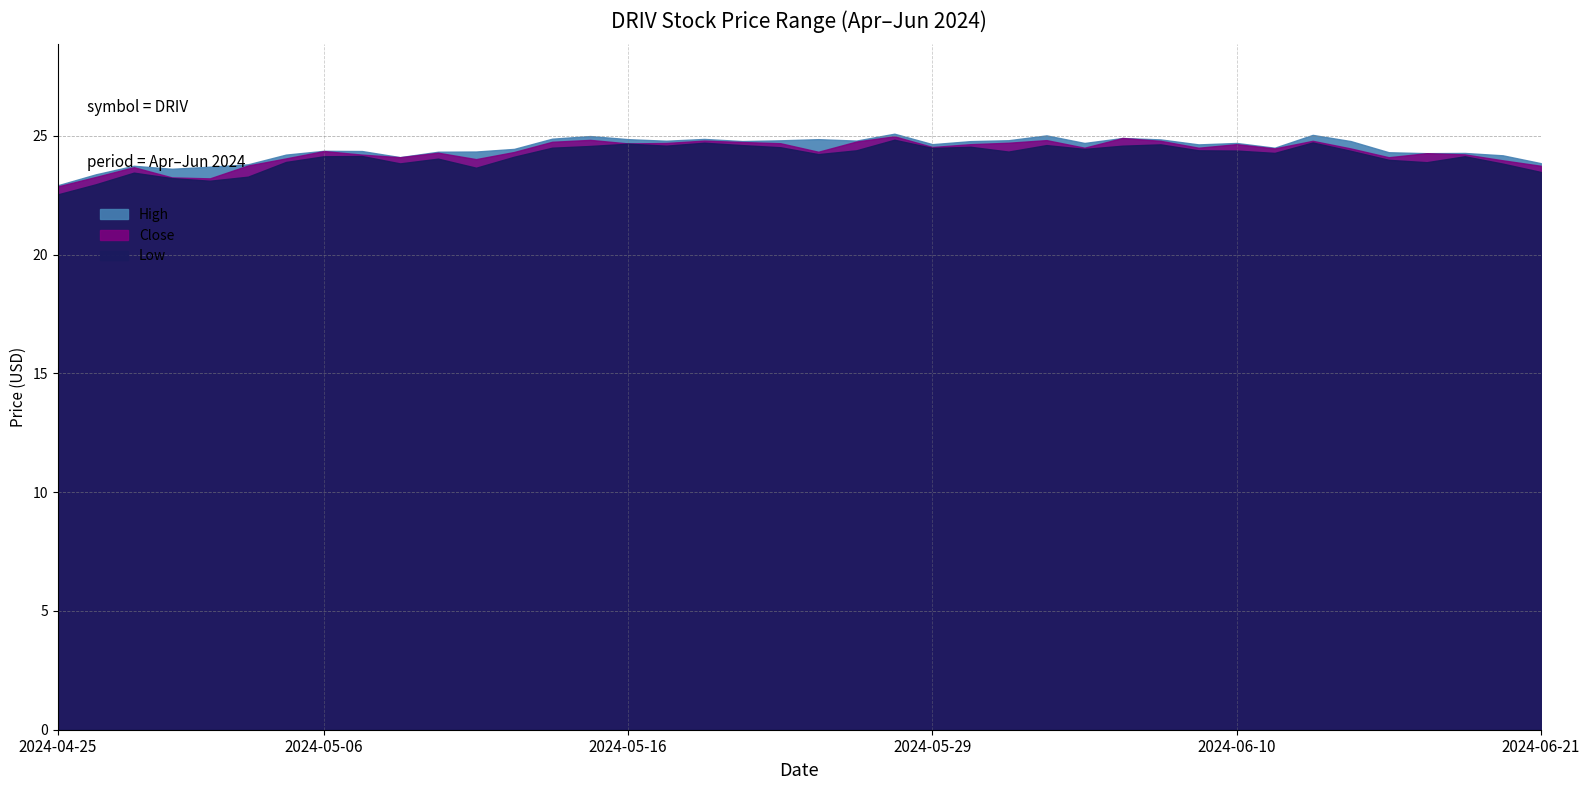

What is the difference between the highest and lowest values at 2024-05-13?

0.3